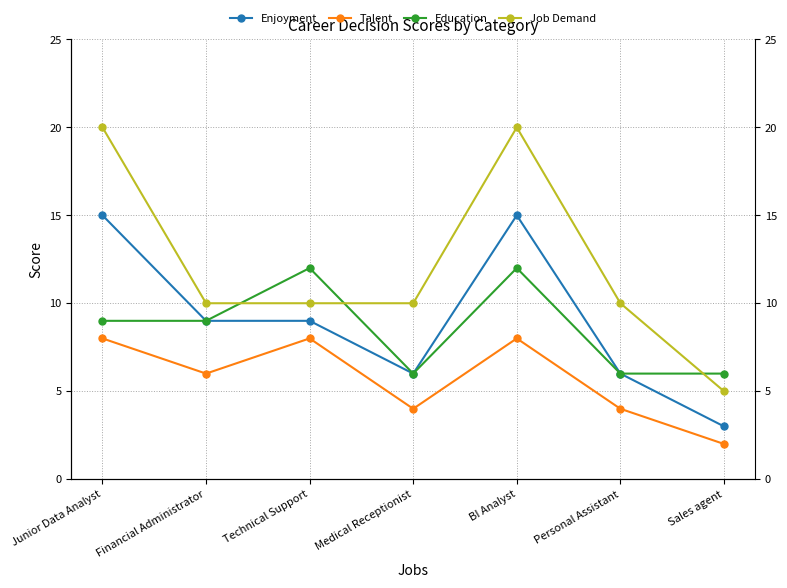

Count the number of categories in the chart.

7